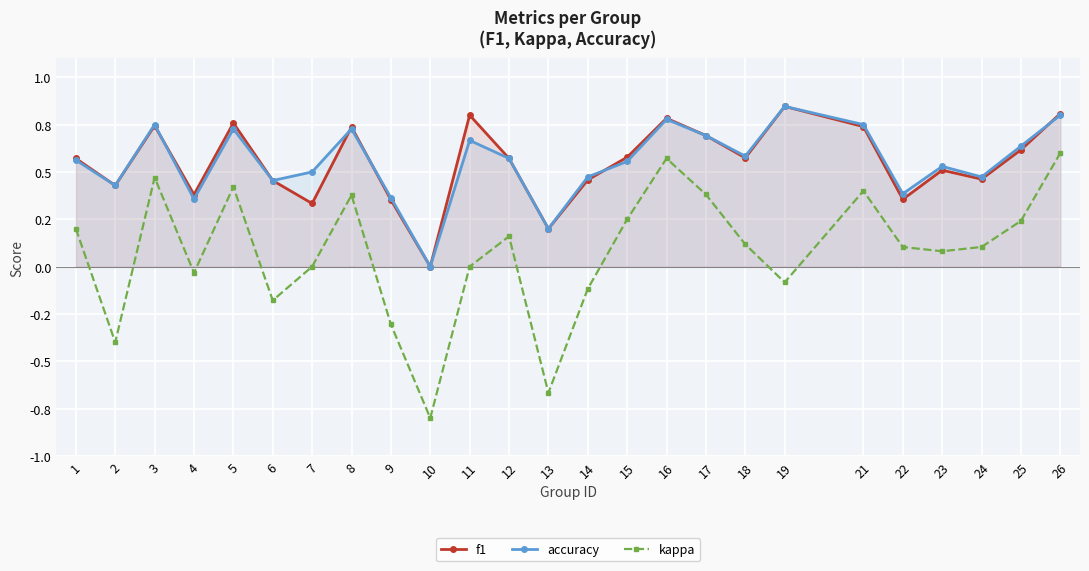

The kappa series shows 1.0 at 16. True or false?

False